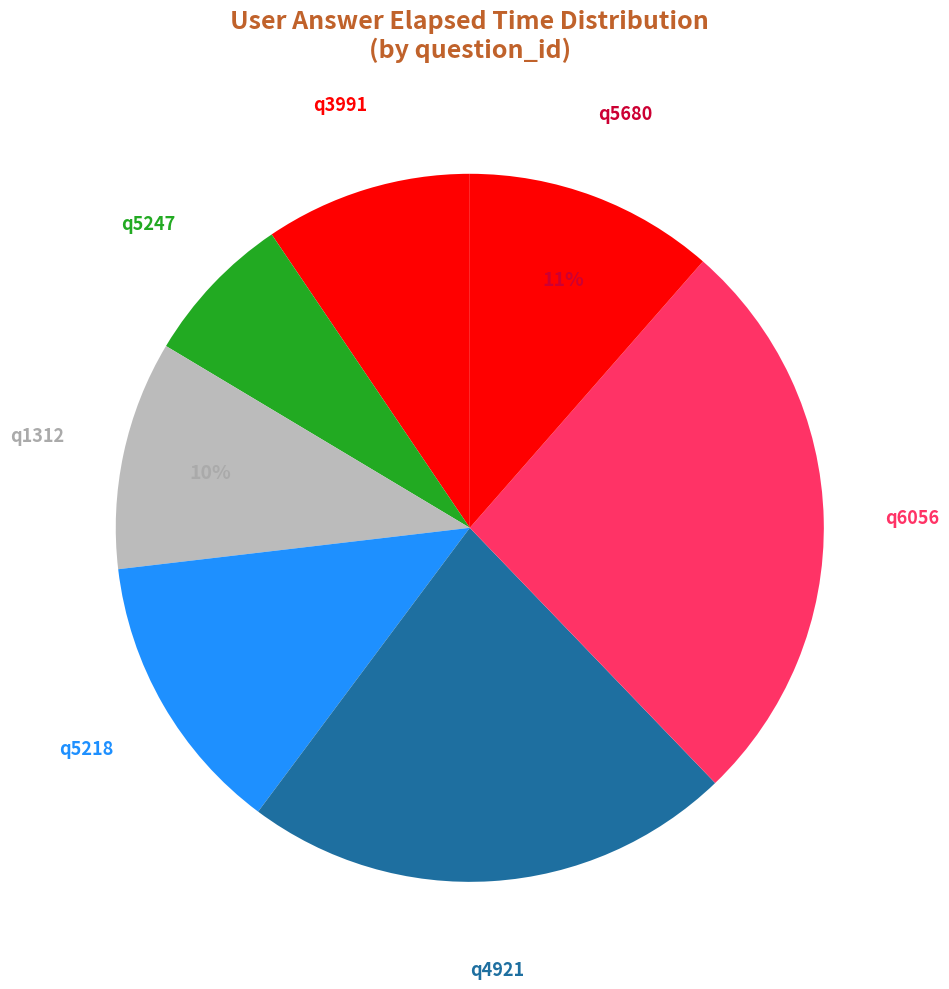

Does q3991 represent more than half of the total?

No